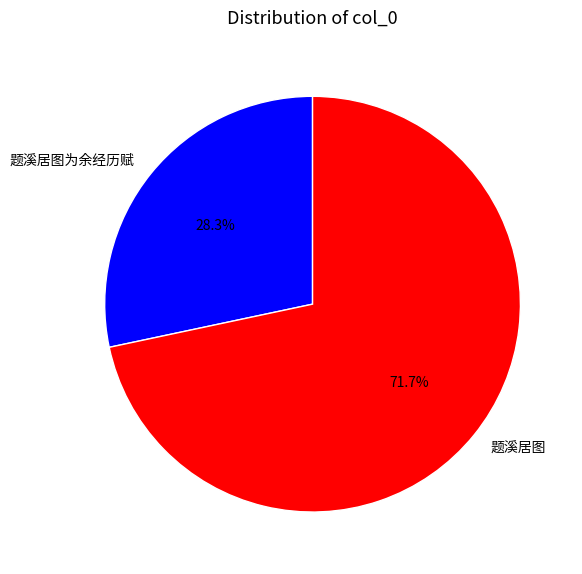

The 题溪居图为余经历赋 slice represents 28% of the pie. True or false?

True